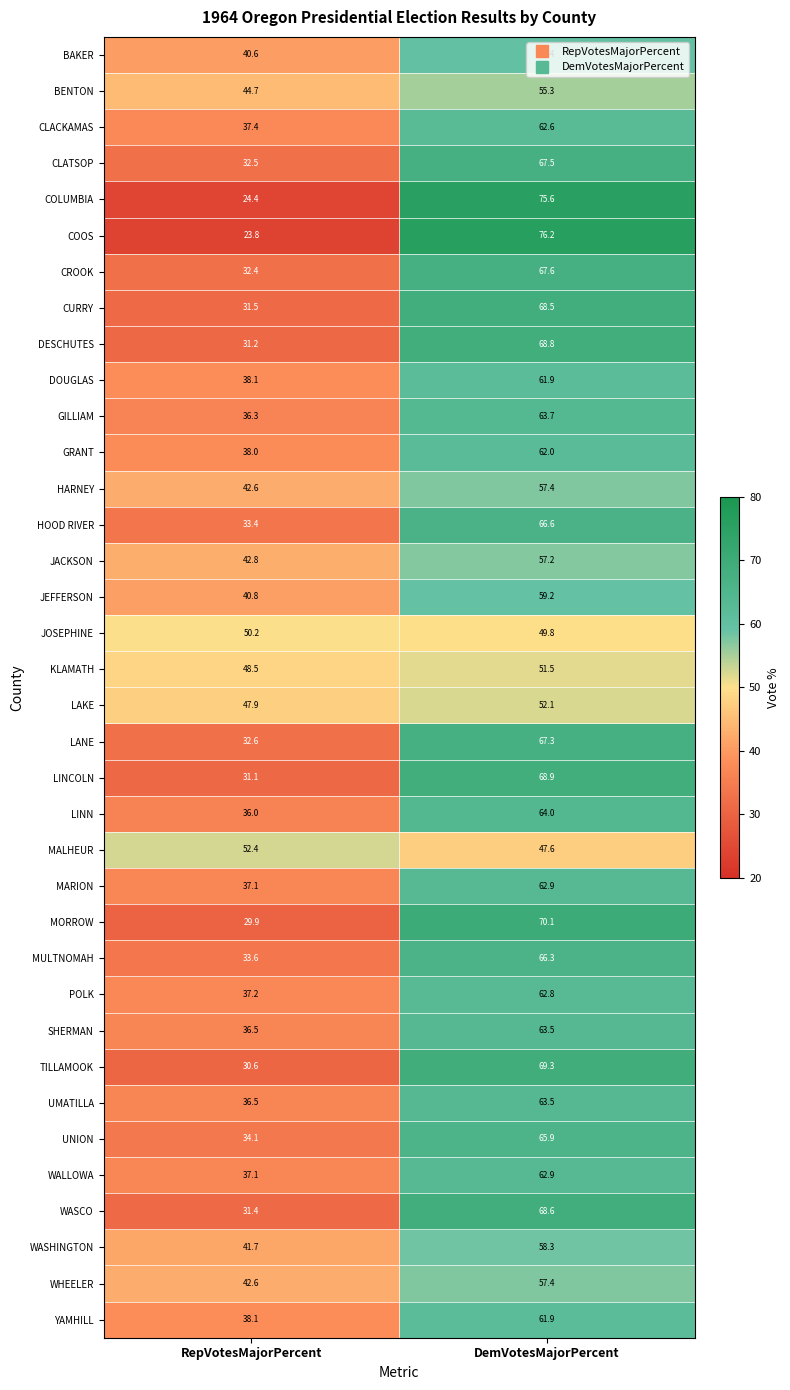

What value does the HOOD RIVER series have at DemVotesMajorPercent?

66.6